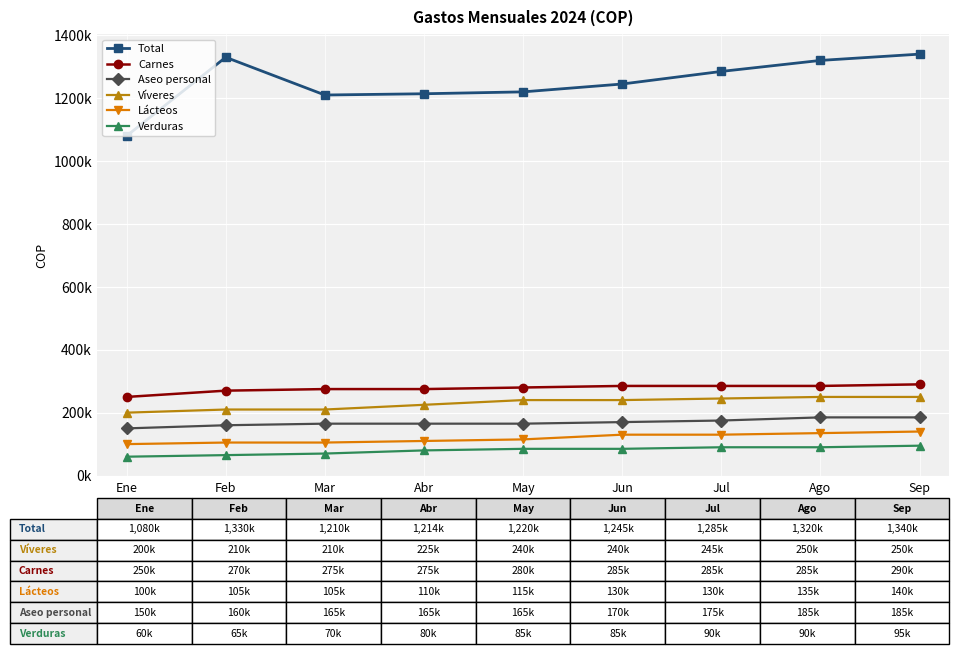

Is this an area chart (filled region under the line)?

No